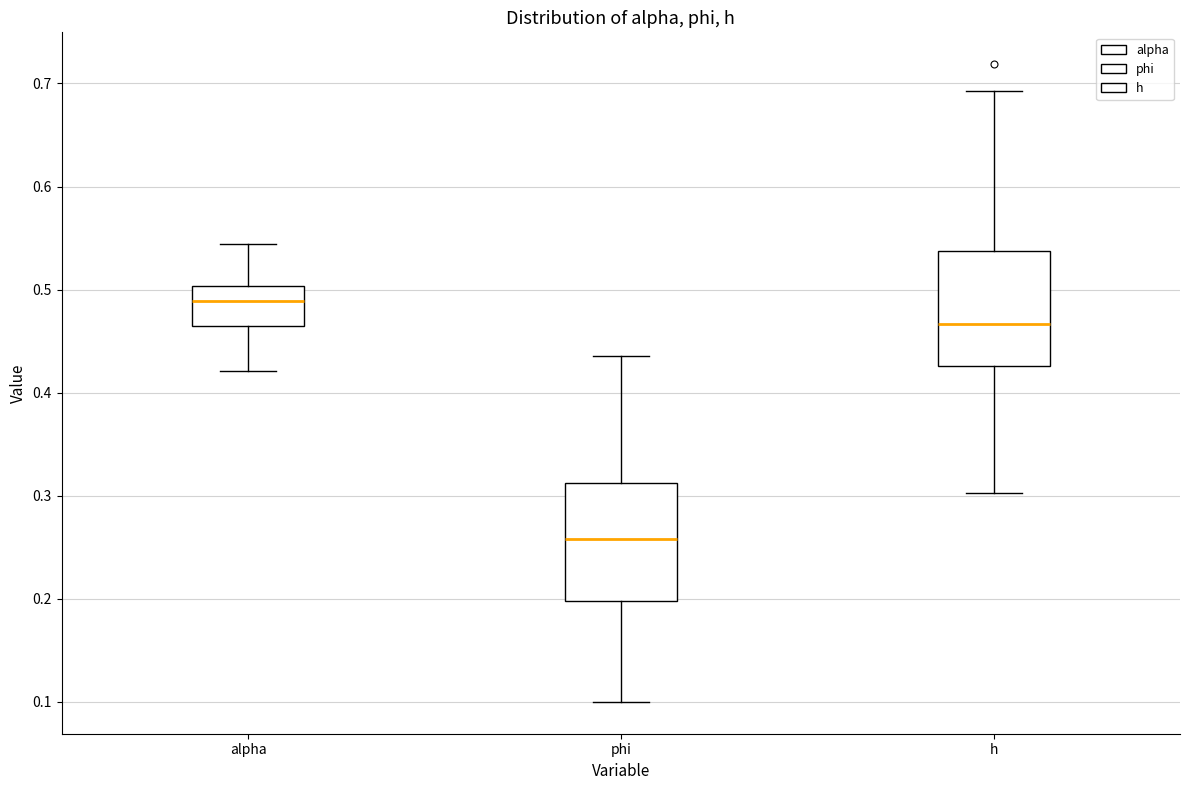

Reading left to right, transcribe this box plot: for each box, give where its median line is, the range the box spans, and where its two whiskers end, as read against the y-axis. The values are not printed on the chart, so give them approximately, as read against the axis.

alpha: median 0.49, box 0.46 to 0.50, whiskers 0.42 to 0.54
phi: median 0.26, box 0.20 to 0.31, whiskers 0.10 to 0.44
h: median 0.47, box 0.43 to 0.54, whiskers 0.30 to 0.69